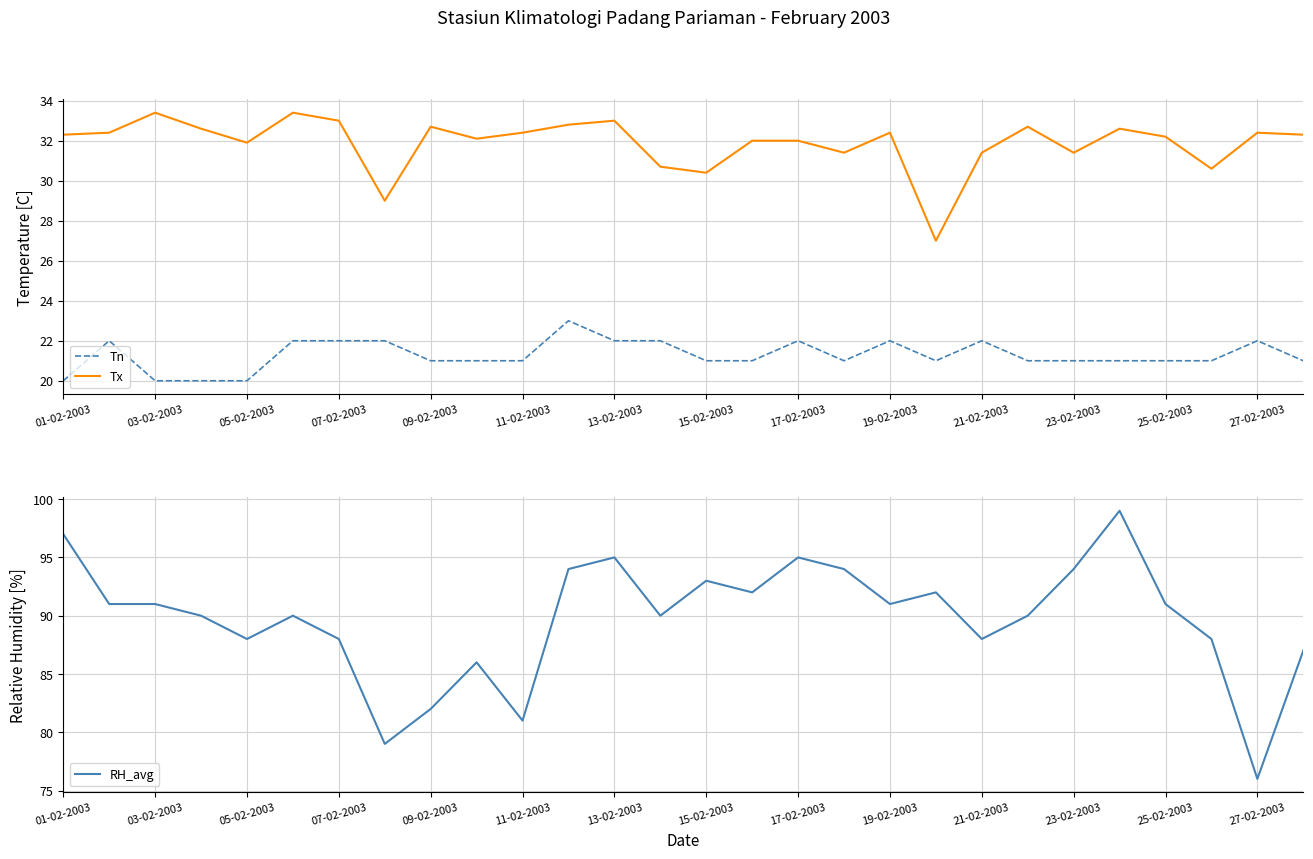

How many values in the Tx series are below 32?

9